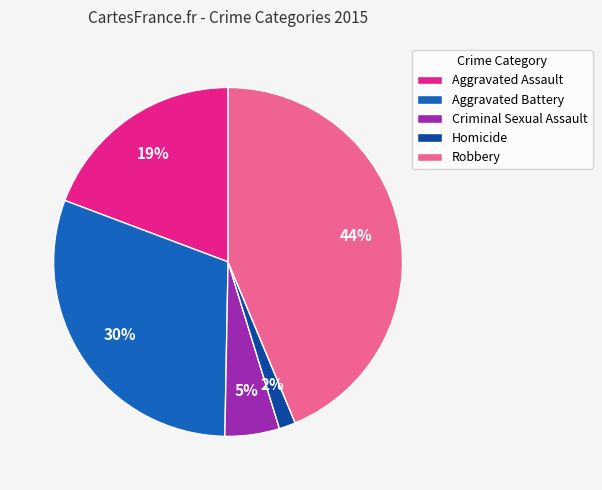

Is Criminal Sexual Assault the majority of the pie?

No